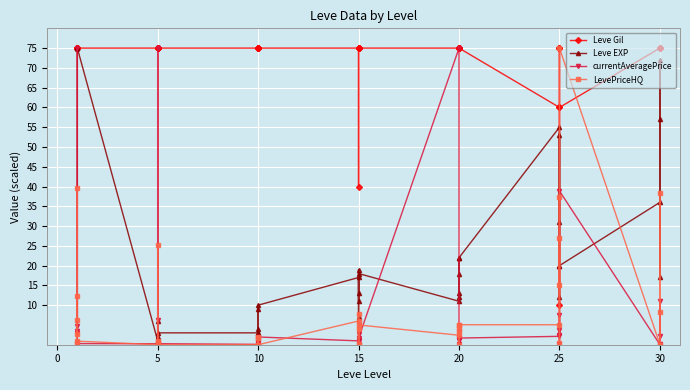

Where is the first local maximum for currentAveragePrice?

5